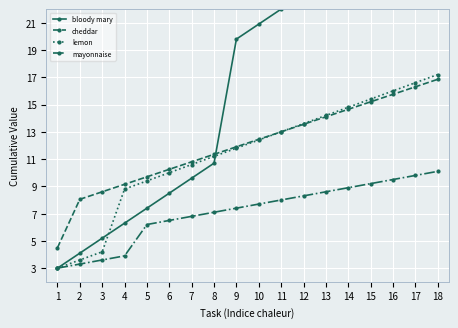

Where is bloody mary nearest to the value 16?

9